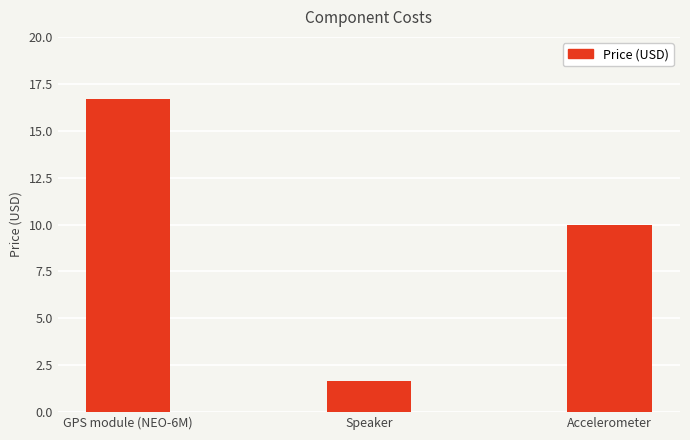

Where does the data first go above 9?

GPS module (NEO-6M)